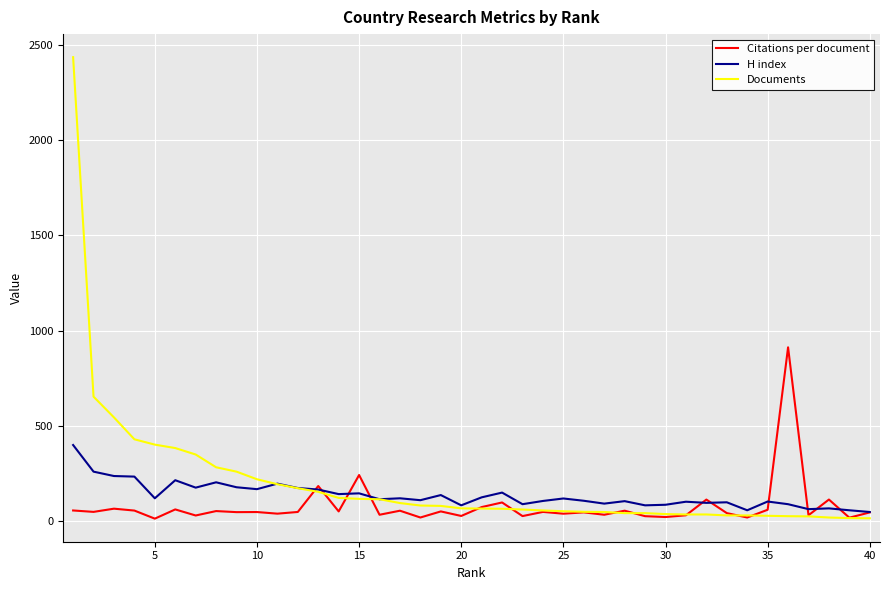

What is the maximum value for H index?

399.0